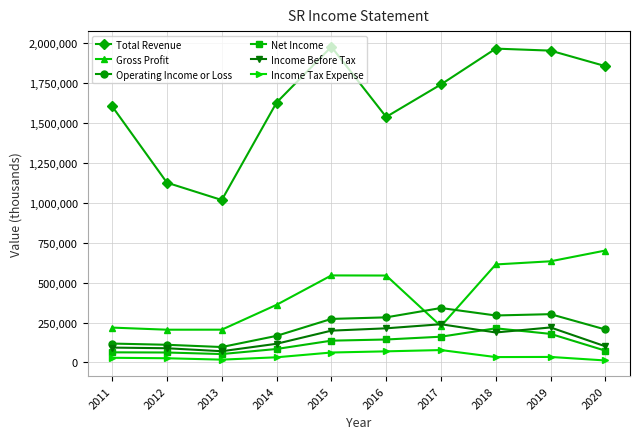

Count the number of data series in this chart.

6